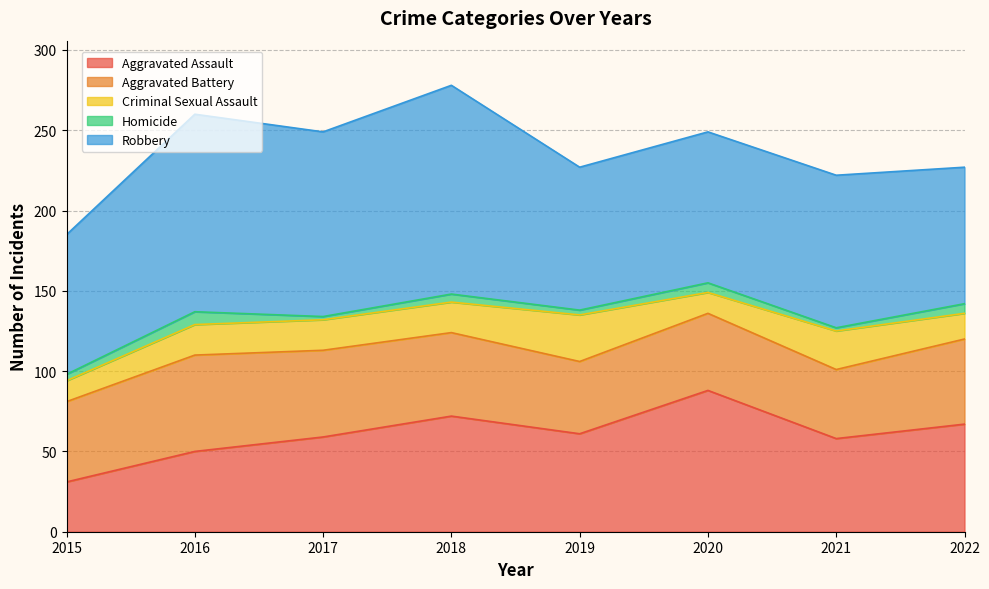

What are all the series names shown in the legend?

Aggravated Assault, Aggravated Battery, Criminal Sexual Assault, Homicide, Robbery